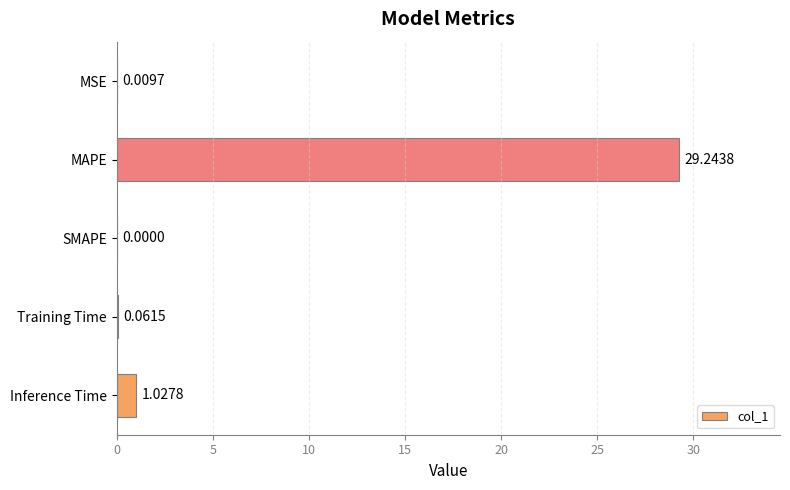

What is the greatest value displayed?

29.2